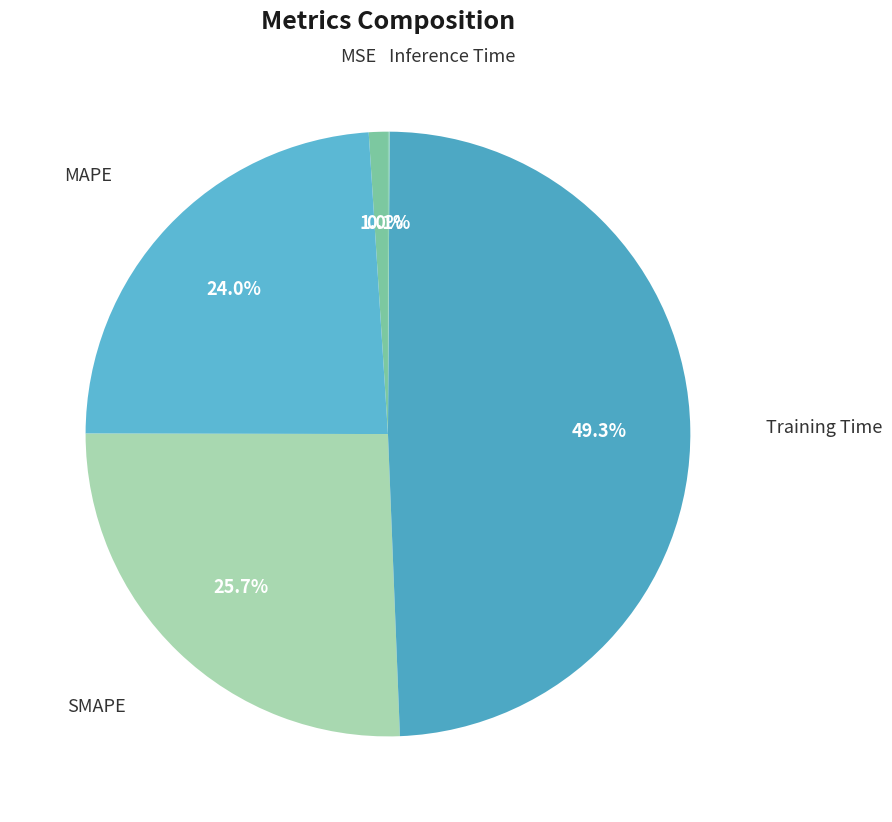

Rank the categories by value from lowest to highest.

Inference Time, MSE, MAPE, SMAPE, Training Time